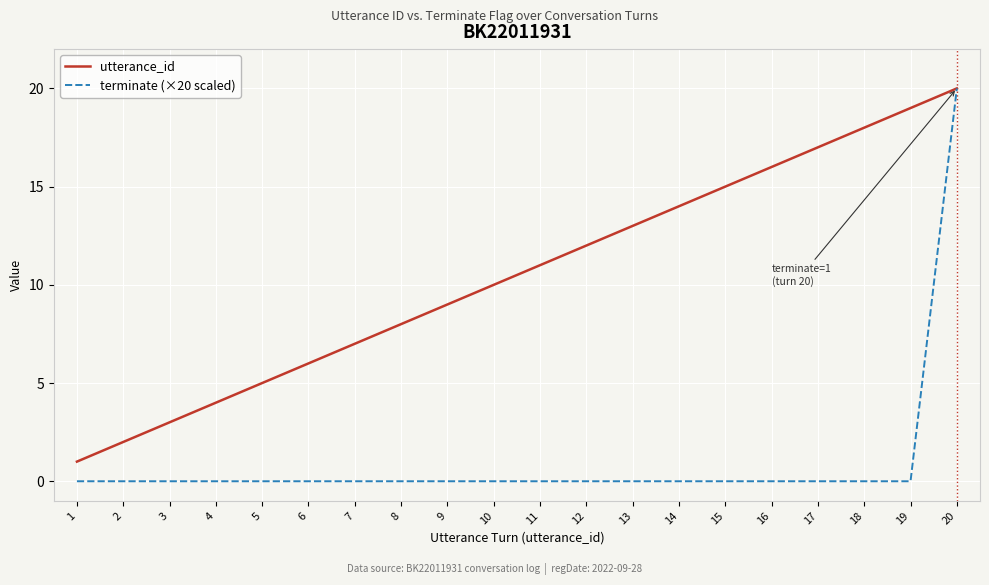

The value of terminate (×20 scaled) at 17 is -10. True or false?

False